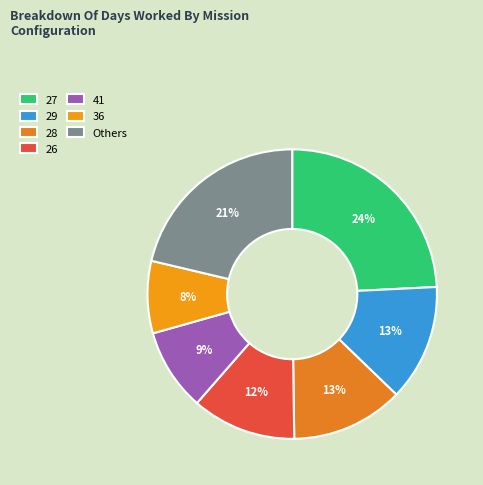

To the nearest percent, what portion does 26 represent?

12%